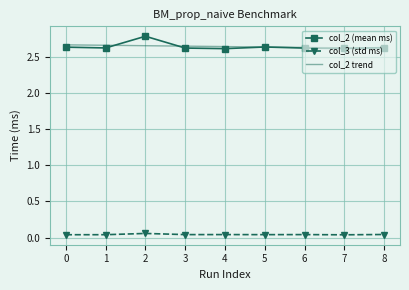

Is it true that col_2 (mean ms) equals 2.6 at 0?

True